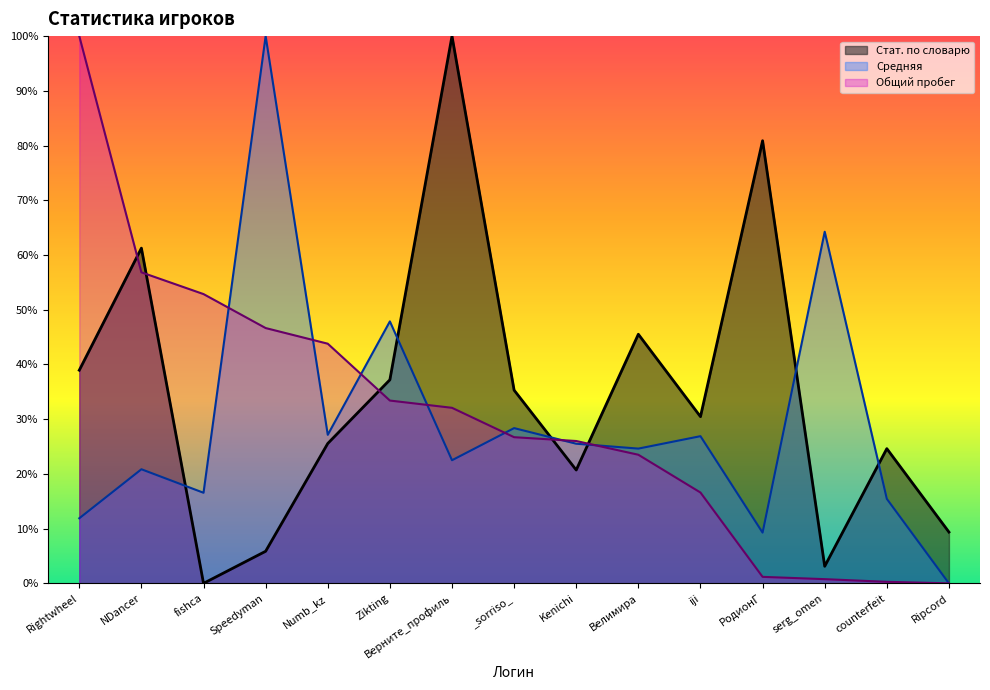

What is the difference between the second highest and second lowest values in the Общий пробег series?

56.6